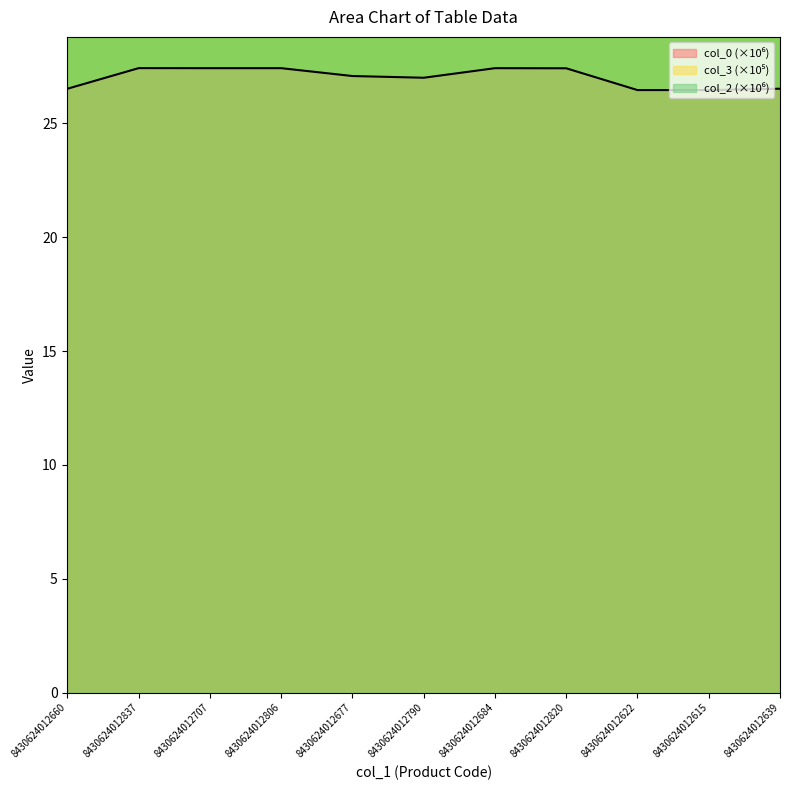

In col_0, how many points are lower than both neighbors (excluding endpoints)?

3